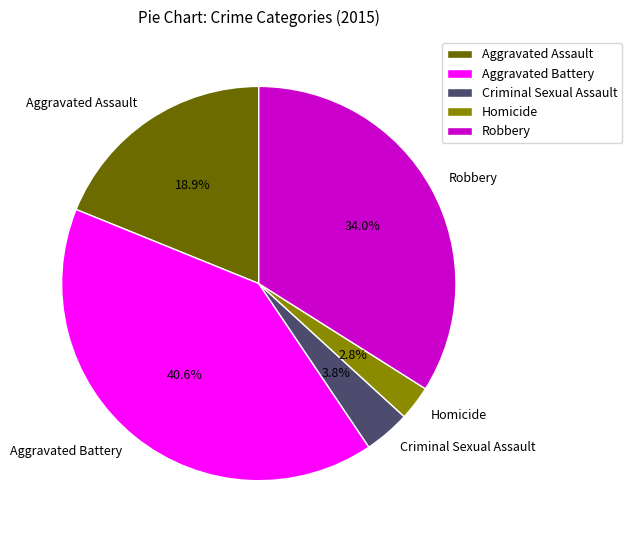

Count the number of slices in the pie.

5